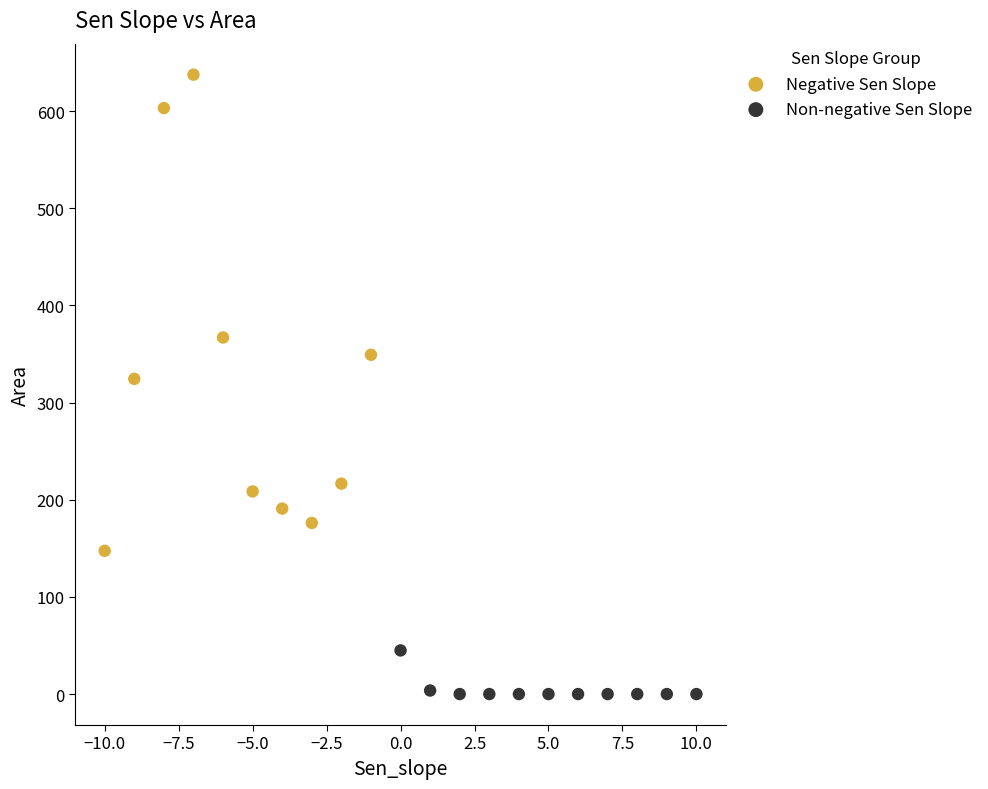

Which series contains the highest Y value?

Negative Sen Slope